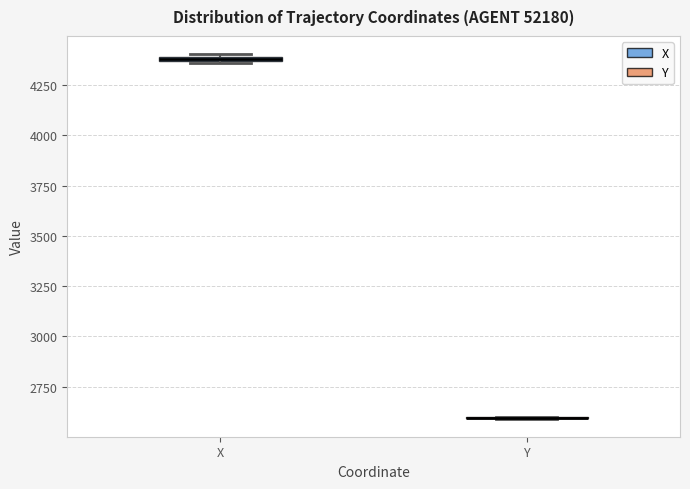

Where is the lower edge of the box for X on the y-axis? The values are not printed on the chart, so give them approximately, as read against the axis.

4350